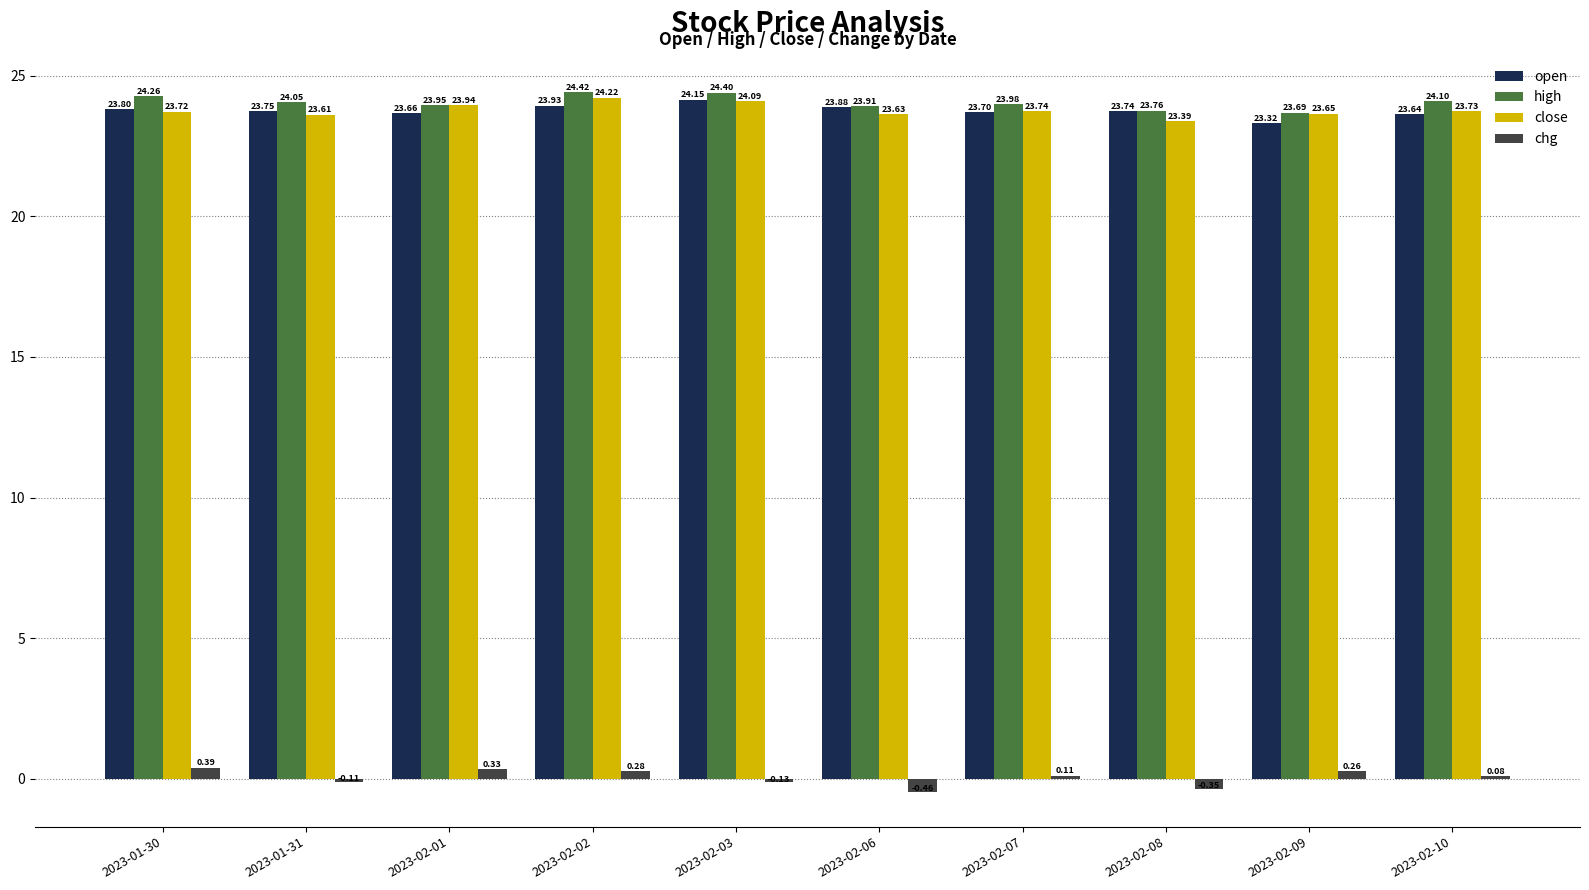

What is the sum of all high values?

240.5